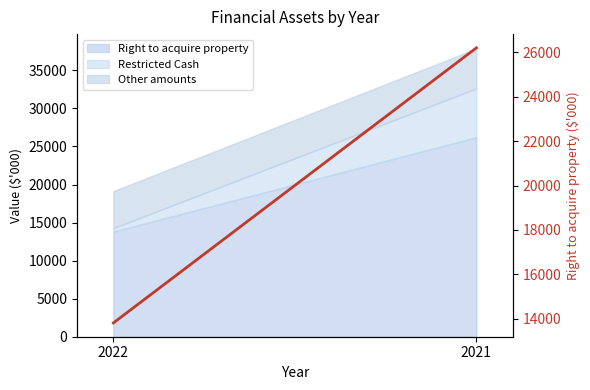

Which label corresponds to the largest value in the chart?

2021